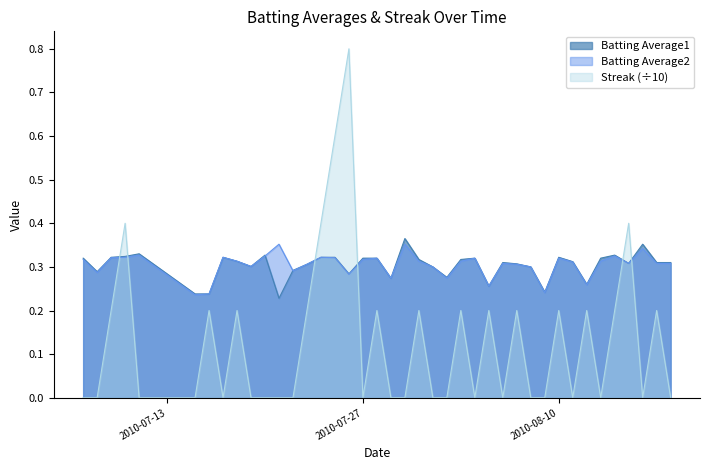

How many lines are shown in the chart?

3